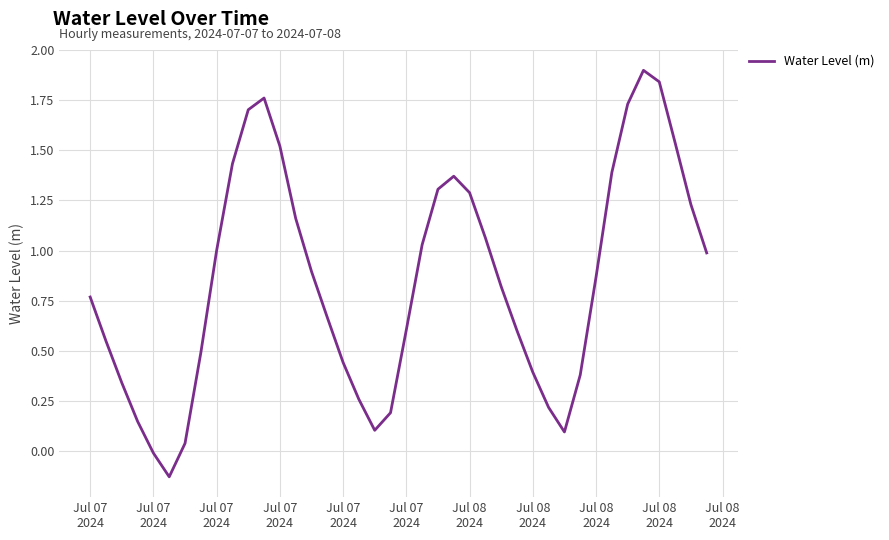

What is the difference between the maximum and minimum values?

2.0